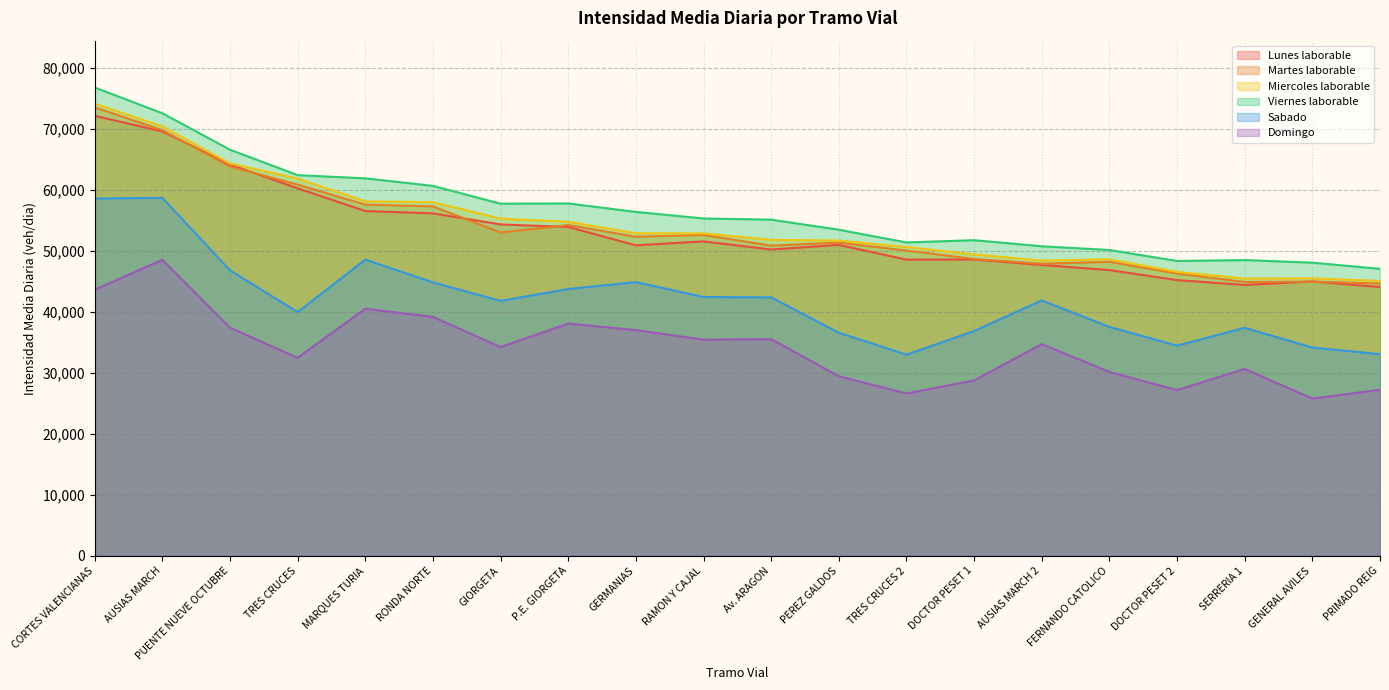

What is the value of the Domingo point at the 12th from the left?

29419.2